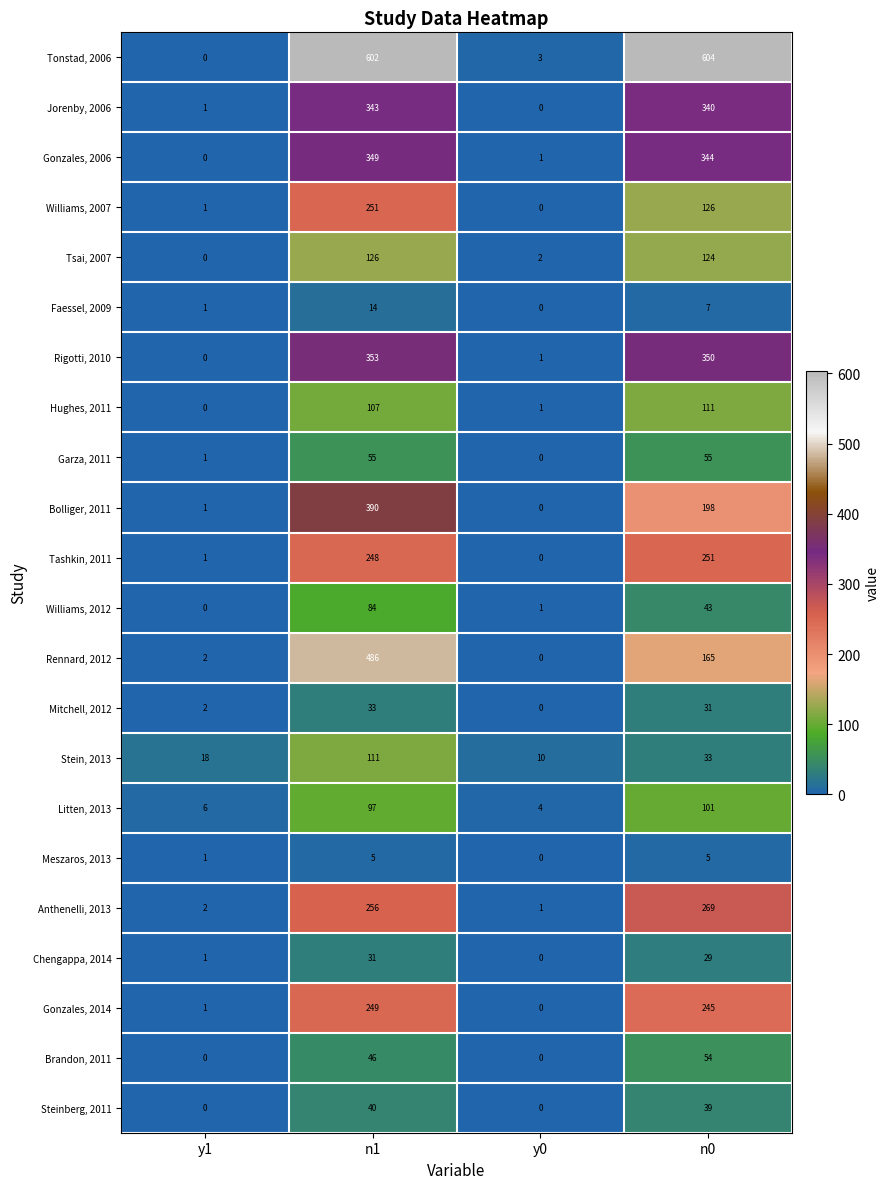

How many data points does each series have?

4